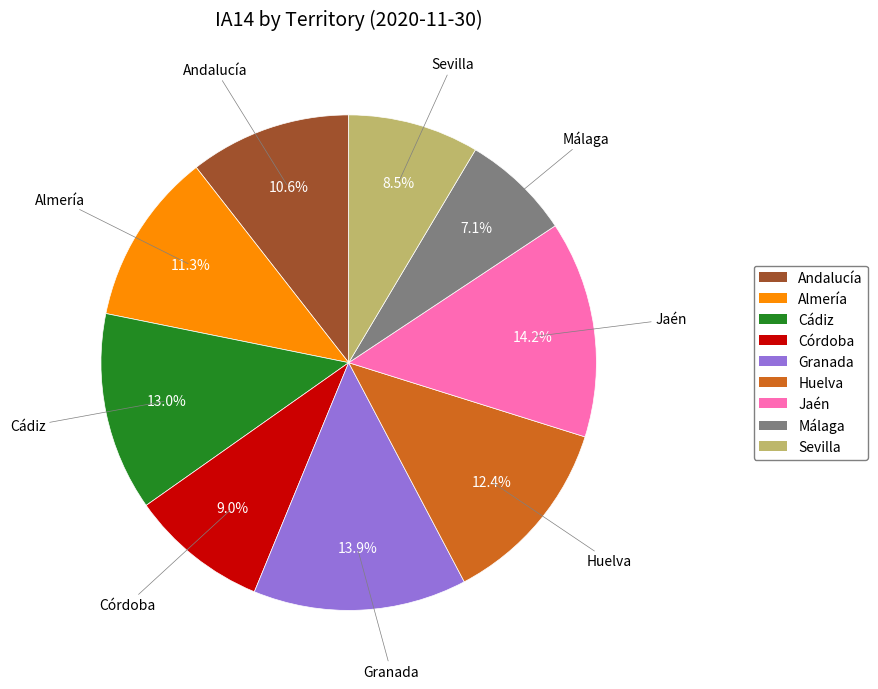

What percentage is the Jaén slice, to the nearest percent?

14%